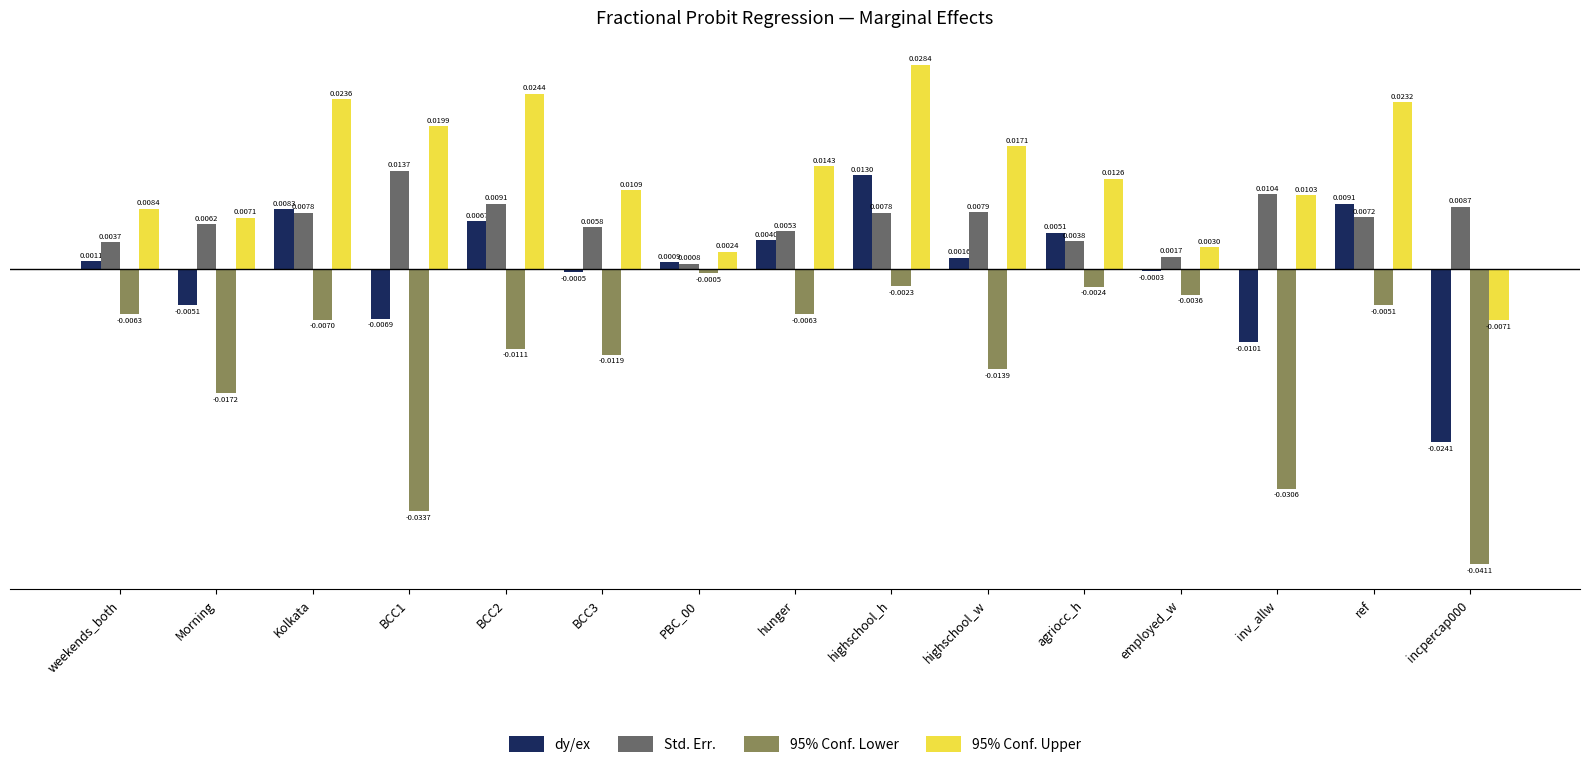

Which category has the highest value in the 95% Conf. Upper series?

highschool_h